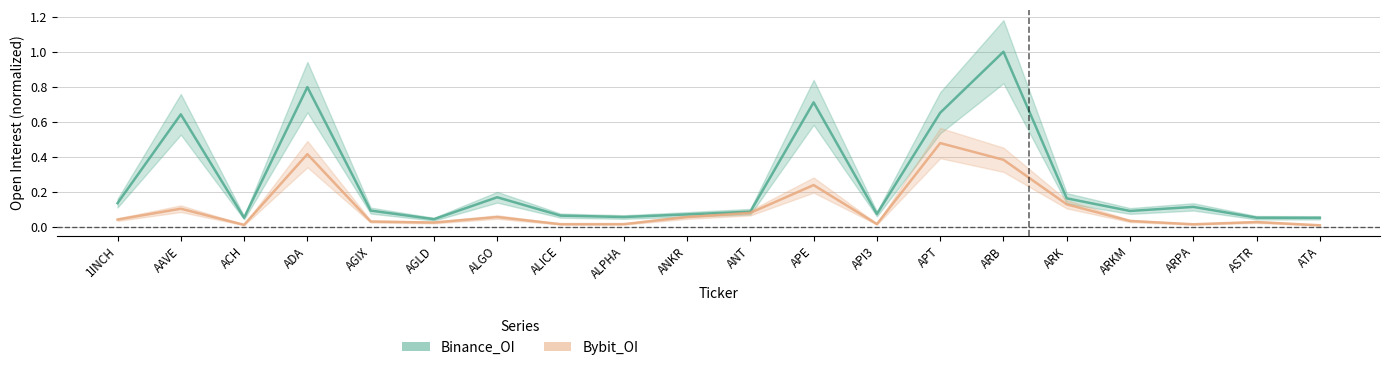

Reading left to right, transcribe all the data shown in this chart.

Binance_OI: 0.1	0.6	0.1	0.8	0.1	0.0	0.2	0.1	0.1	0.1	0.1	0.7	0.1	0.7	1.0	0.2	0.1	0.1	0.1	0.1
Bybit_OI: 0.0	0.1	0.0	0.4	0.0	0.0	0.1	0.0	0.0	0.1	0.1	0.2	0.0	0.5	0.4	0.1	0.0	0.0	0.0	0.0